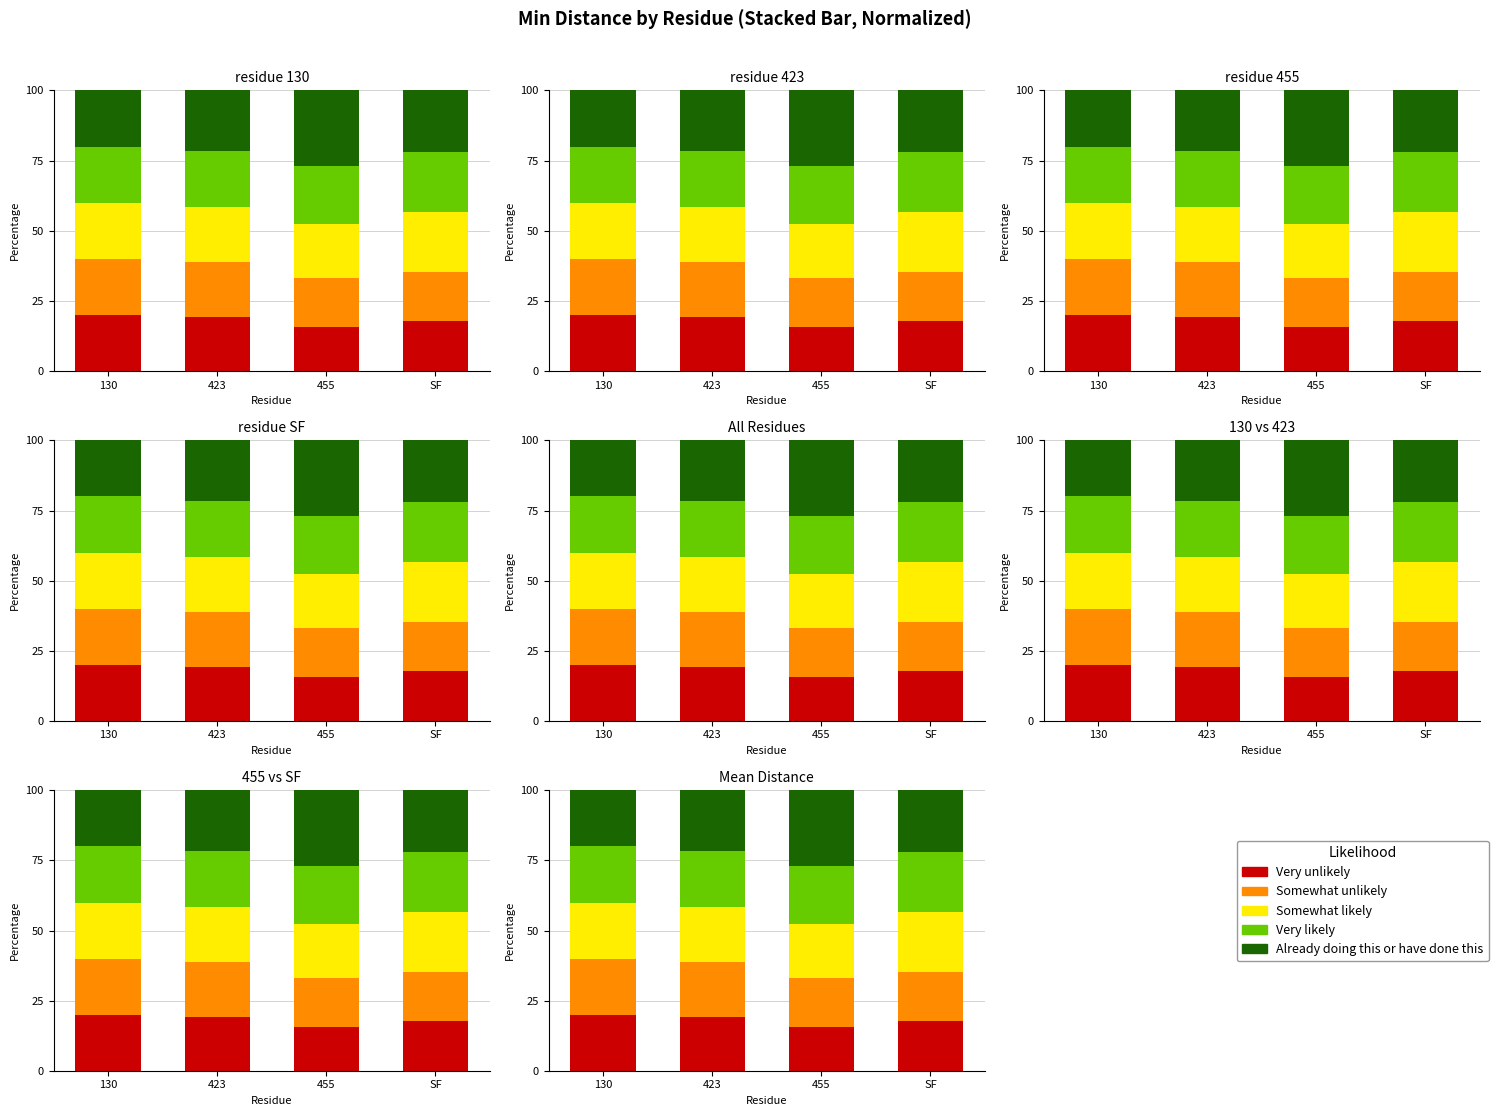

What is the difference between the Somewhat unlikely values at 130 and 423?

0.5